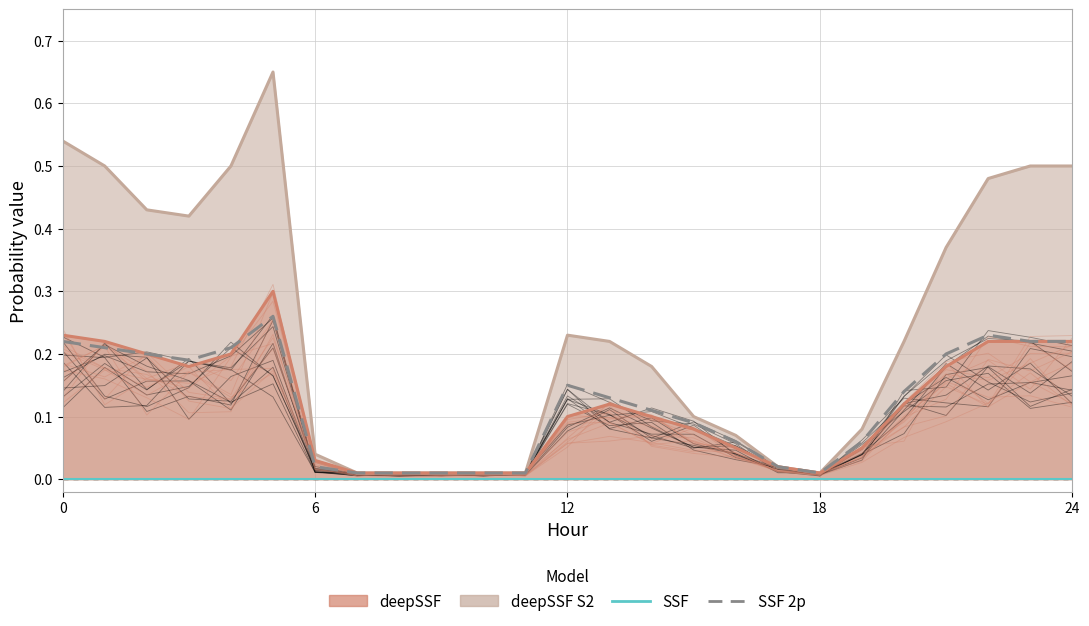

At which label does deepSSF reach its peak?

5